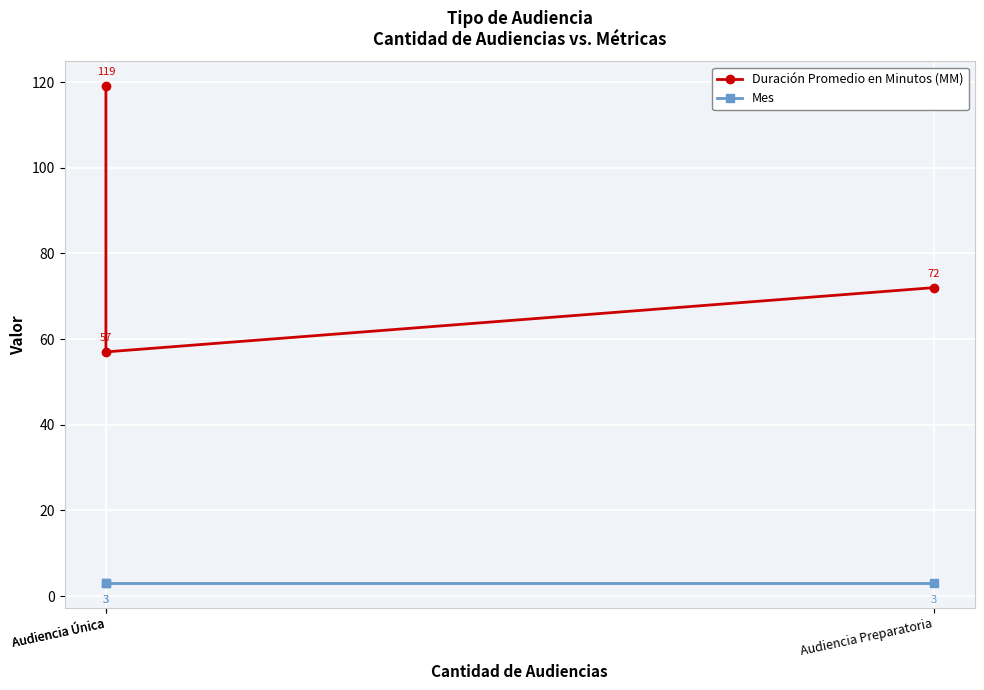

How many data points does each series have?

3